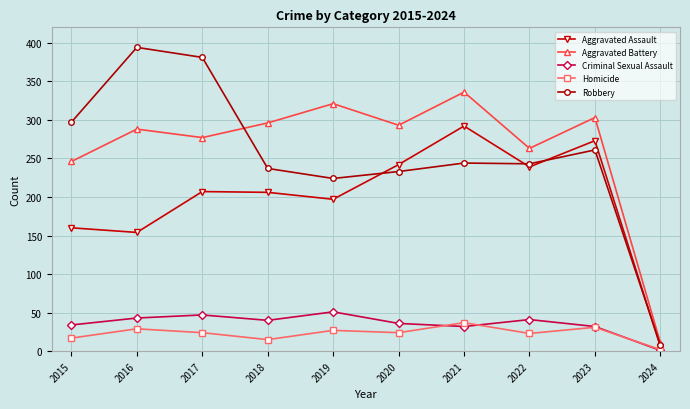

Rank the series at 2022 from lowest to highest value.

Homicide, Criminal Sexual Assault, Aggravated Assault, Robbery, Aggravated Battery